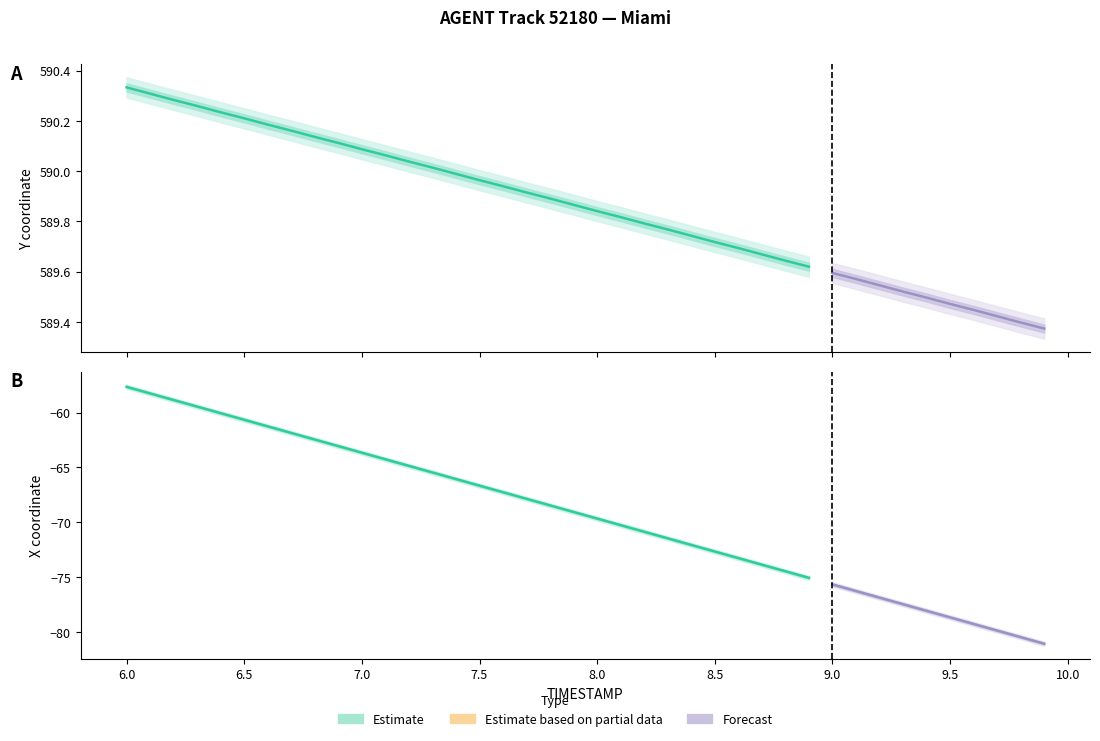

What is the average value of the X series?

-69.3